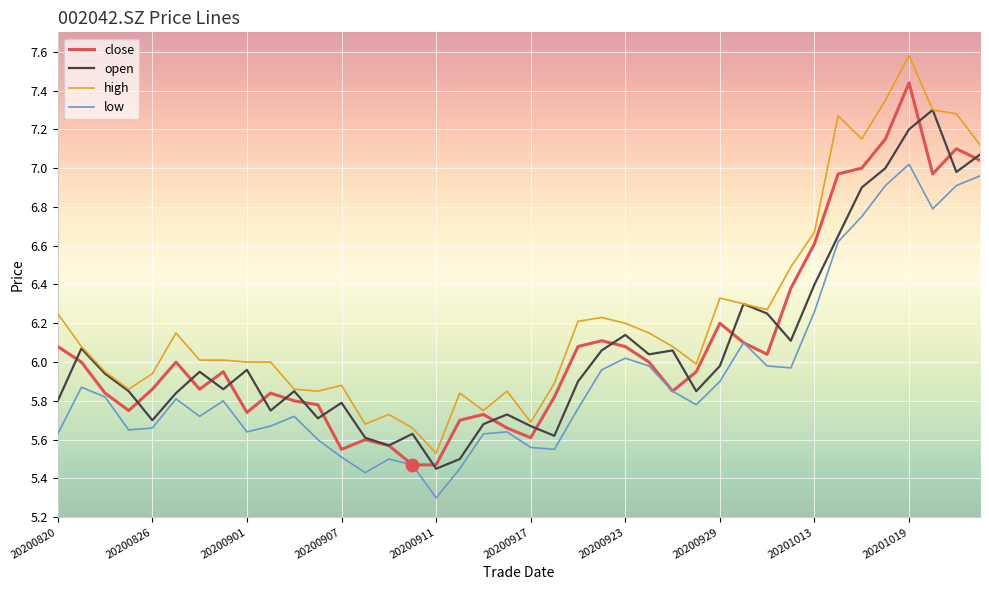

At how many categories does at least one series exceed 5?

40